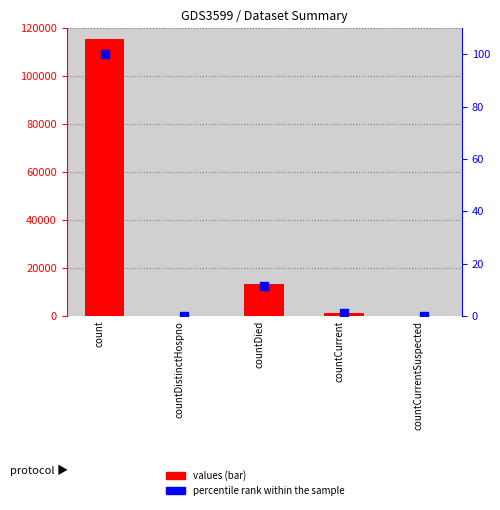

What is the label of the 1st bar from the right?

countCurrentSuspected